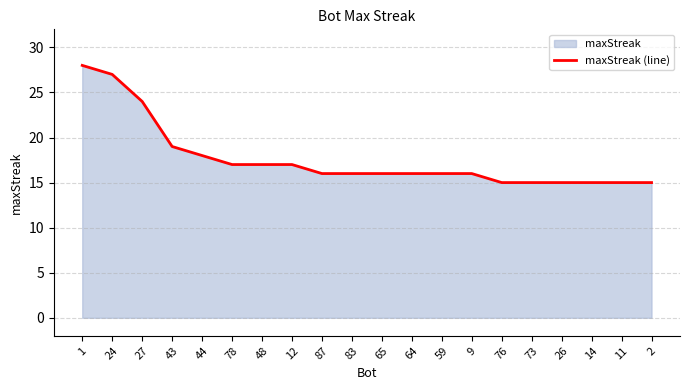

What is the value of the 10th point from the left?

16